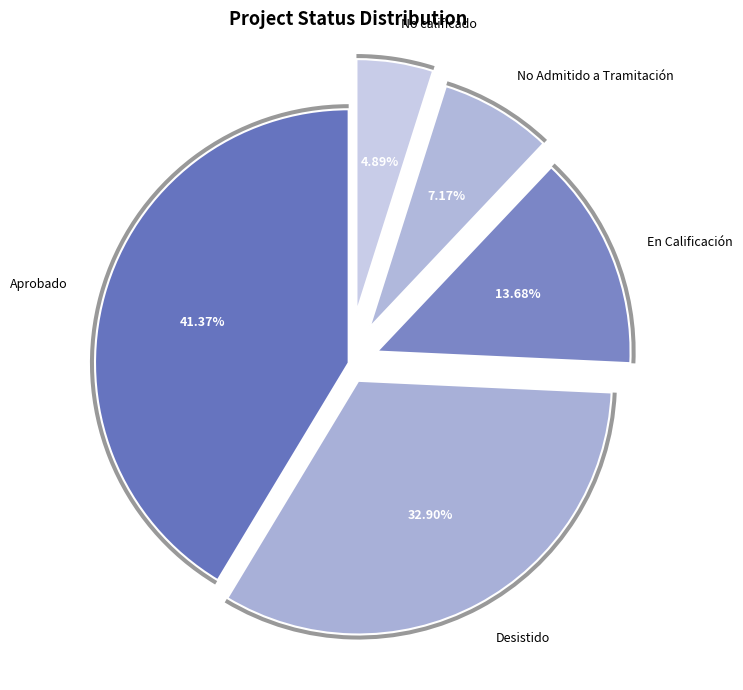

What percentage is the Desistido slice, to the nearest percent?

33%